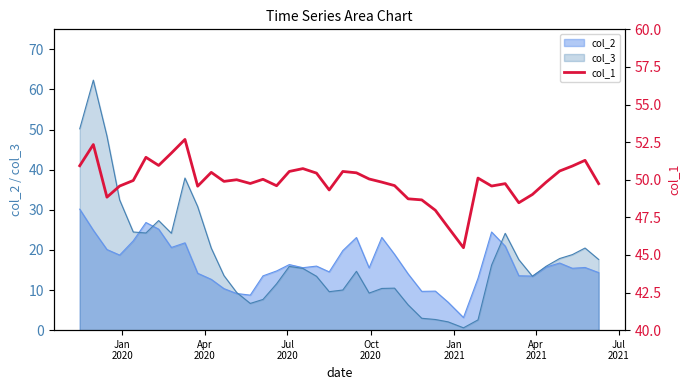

Reading right to left, list all the values displayed in this chart.

49.7	51.3	50.9	50.6	49.8	49.0	48.5	49.7	49.6	50.1	45.5	46.8	48.0	48.7	48.7	49.6	49.8	50.0	50.5	50.5	49.3	50.4	50.7	50.5	49.6	50.0	49.8	50.0	49.9	50.5	49.6	52.7	51.8	51.0	51.5	50.0	49.6	48.8	52.3	50.9